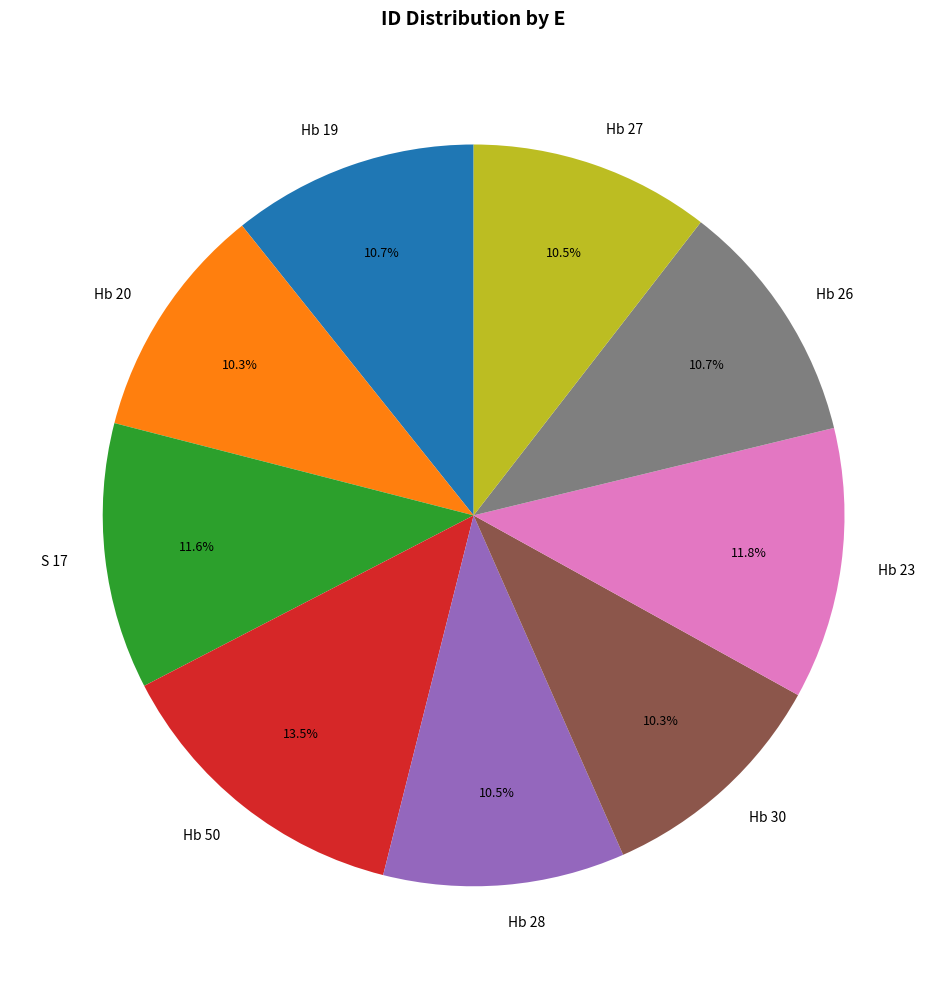

Is there any slice that represents more than half of the pie?

No